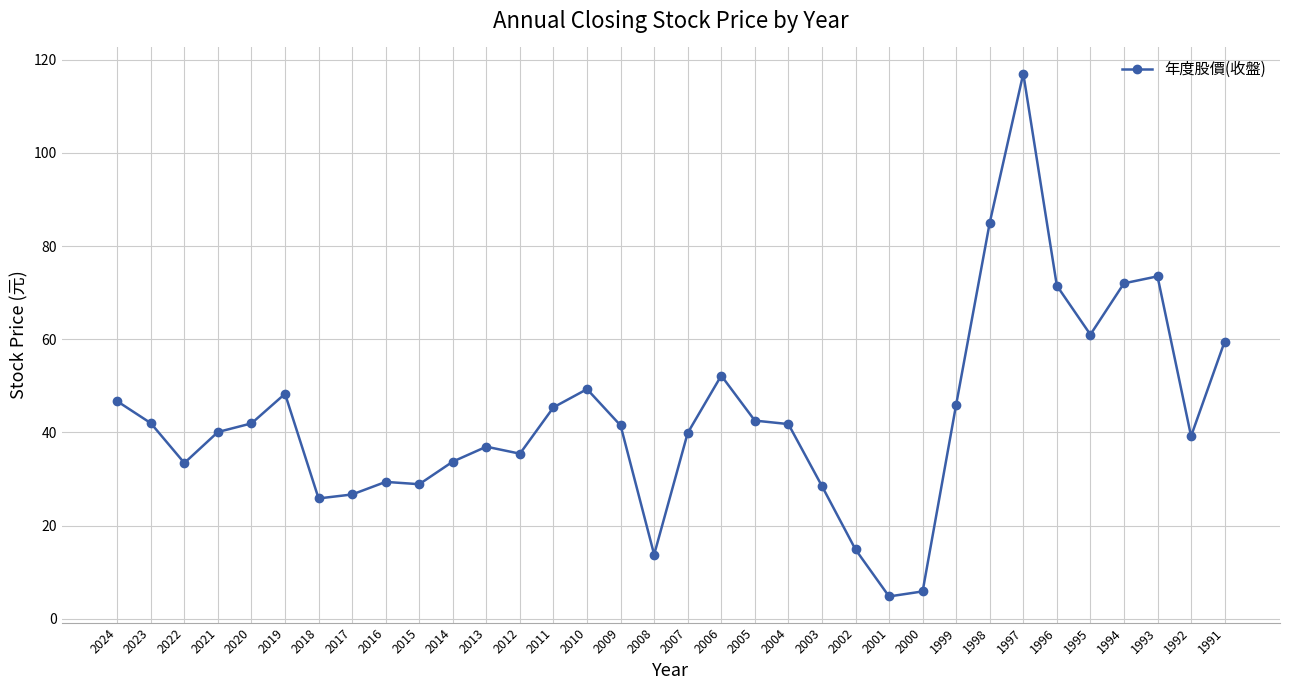

What is the difference between the maximum and minimum values?

112.2